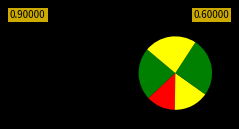

Is there a majority slice in this chart?

No